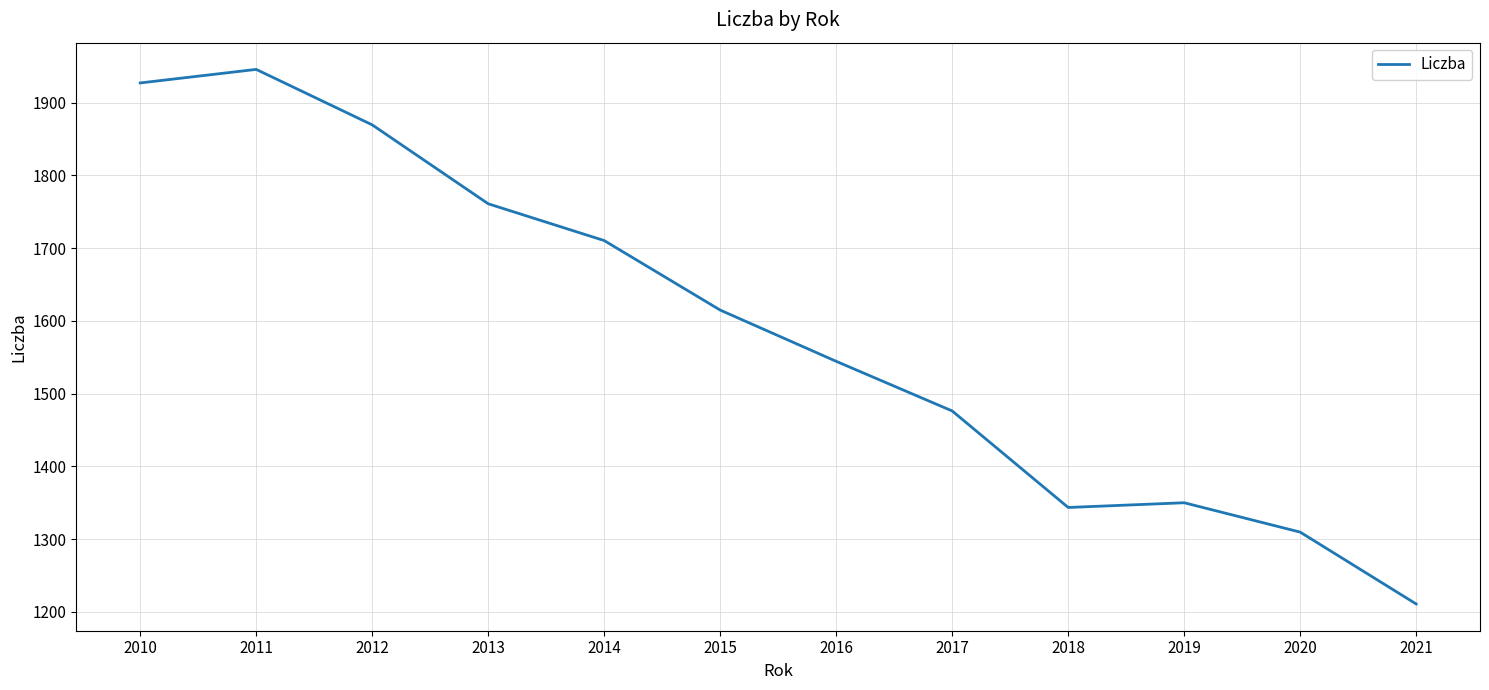

True or false: the data shows 2017.8 at 2017.

False